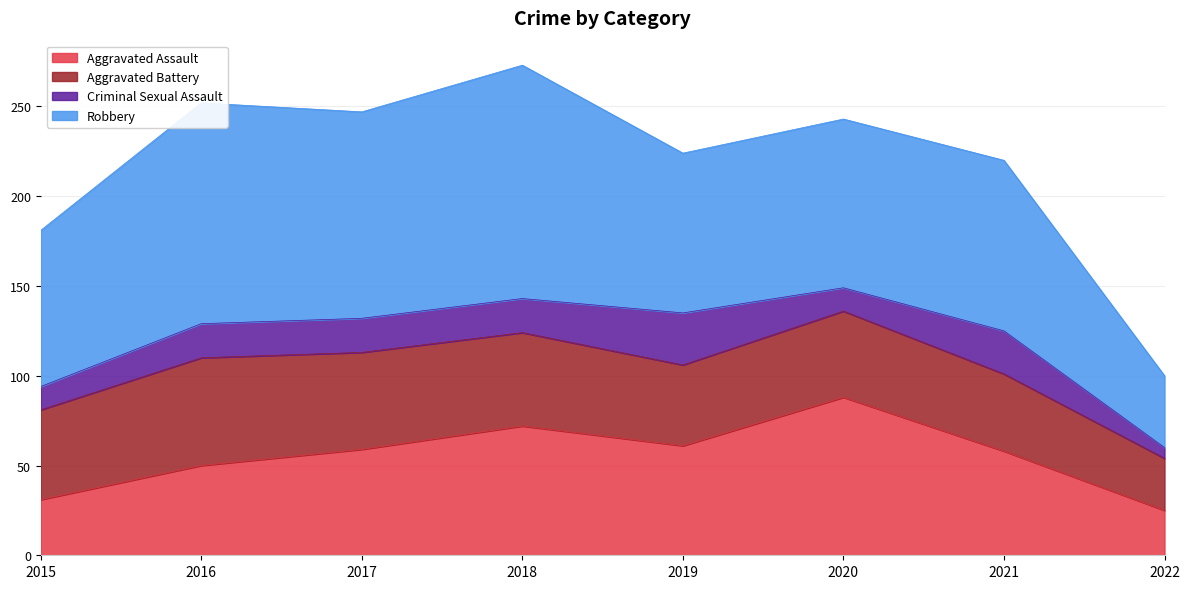

Reading left to right, transcribe all the data shown in this chart.

Aggravated Assault: 31	50	59	72	61	88	58	25
Aggravated Battery: 50	60	54	52	45	48	43	29
Criminal Sexual Assault: 13	19	19	19	29	13	24	6
Robbery: 87	123	115	130	89	94	95	40